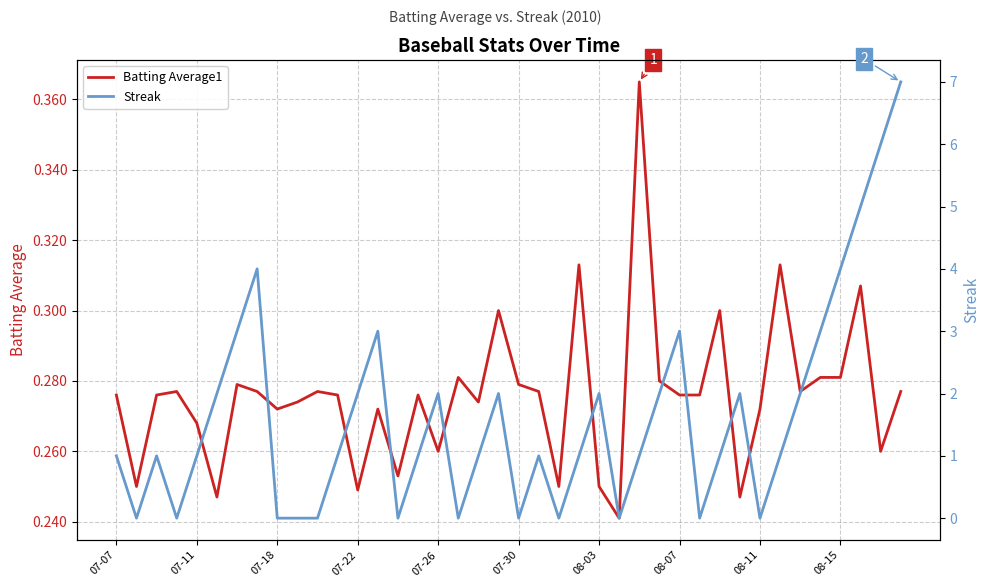

Rank the series at 08-07 from highest to lowest value.

Streak, Batting Average1